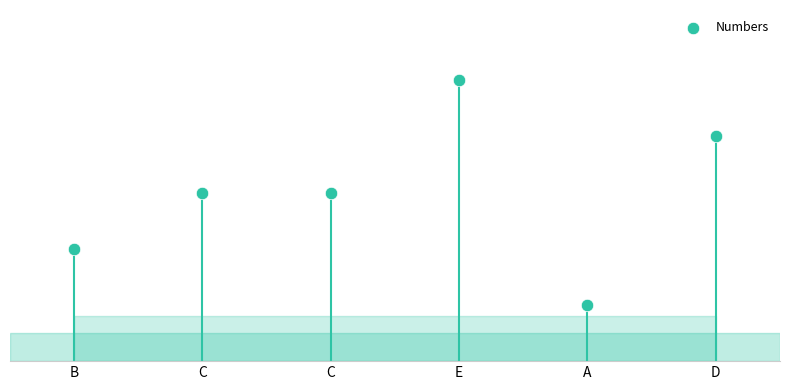

Approximately how many times larger is the value at E compared to C?

1.7